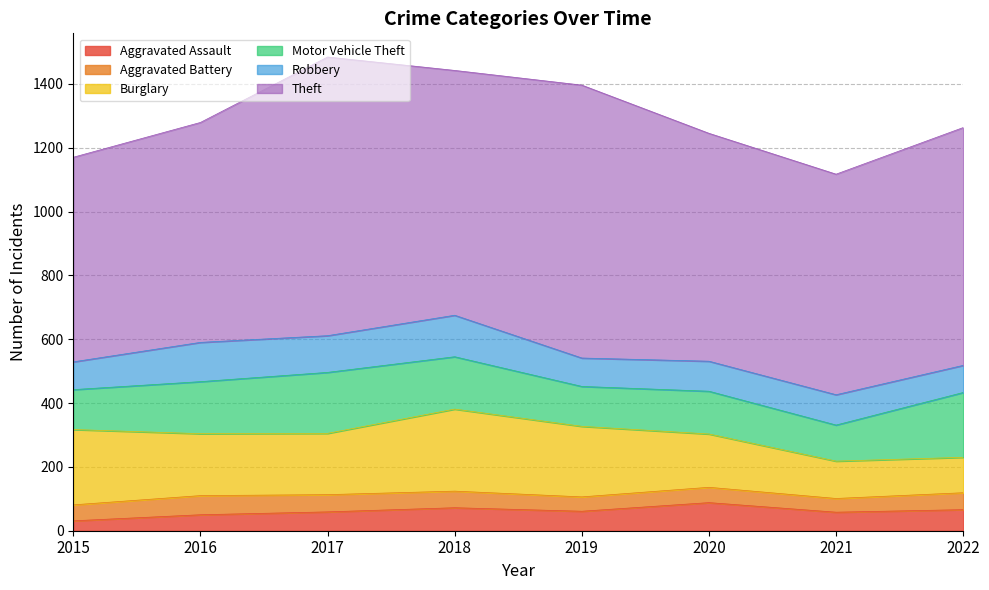

True or false: Motor Vehicle Theft and Theft intersect in this chart.

False